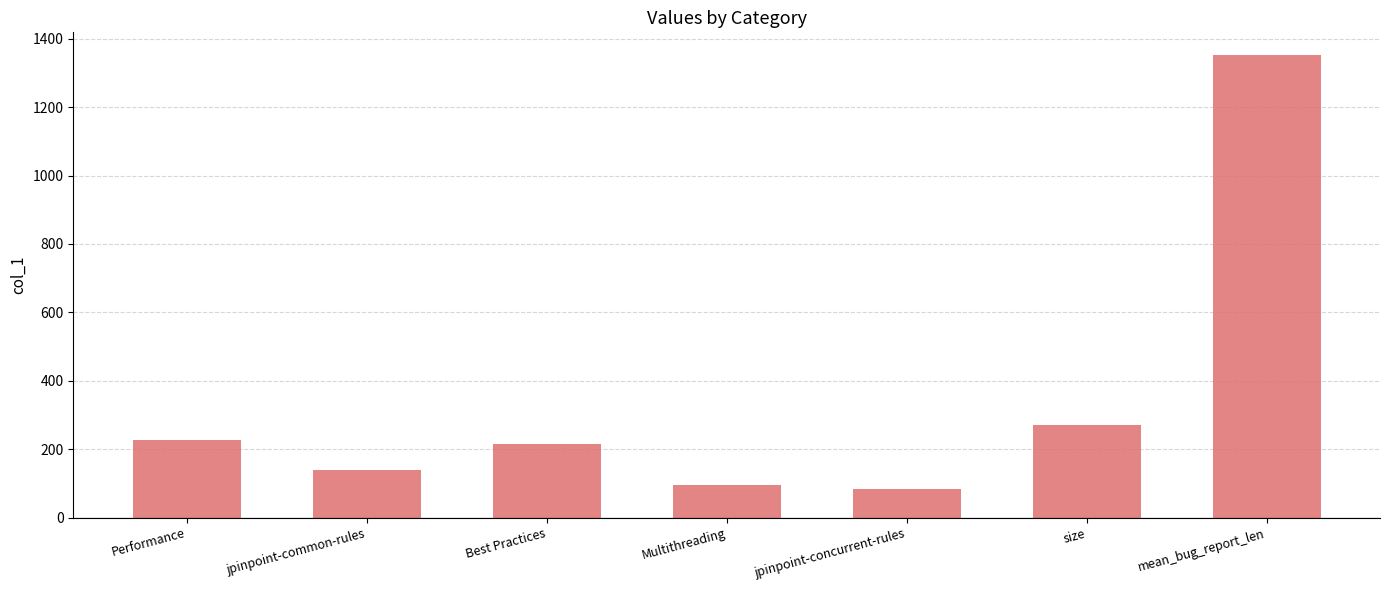

The chart shows a value of 95.0 at Multithreading. True or false?

True